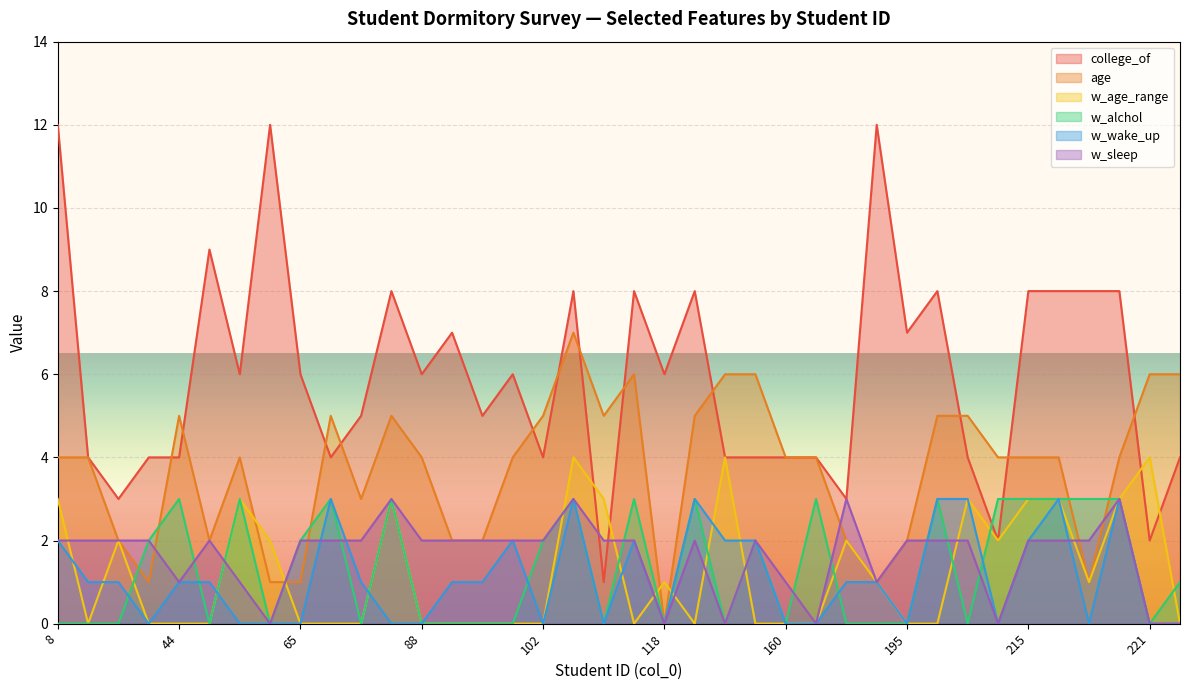

What are all the series names shown in the legend?

college_of, age, w_age_range, w_alchol, w_wake_up, w_sleep